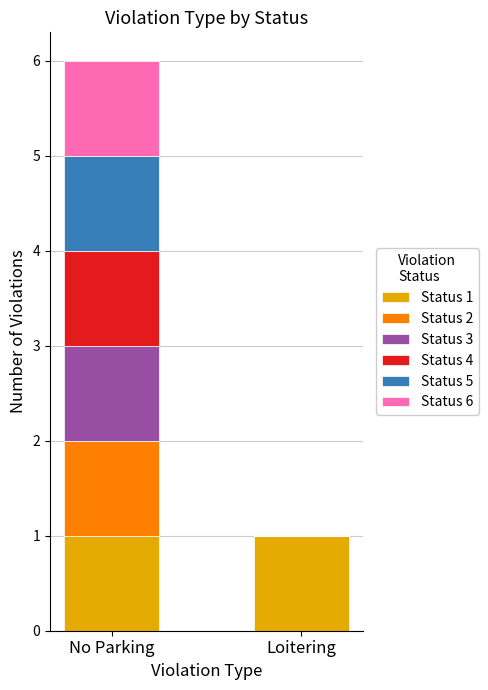

At which category is the sum across all series the highest?

No Parking